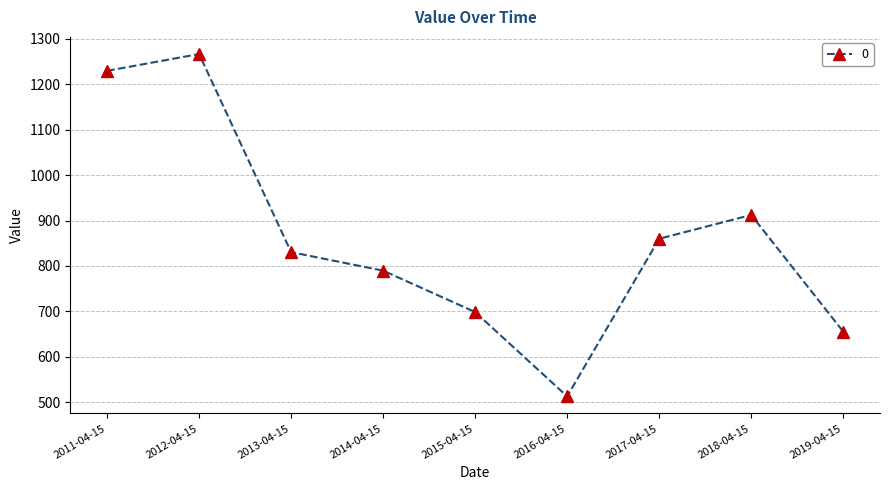

What is the difference between the values at 2017-04-15 and 2011-04-15?

369.2